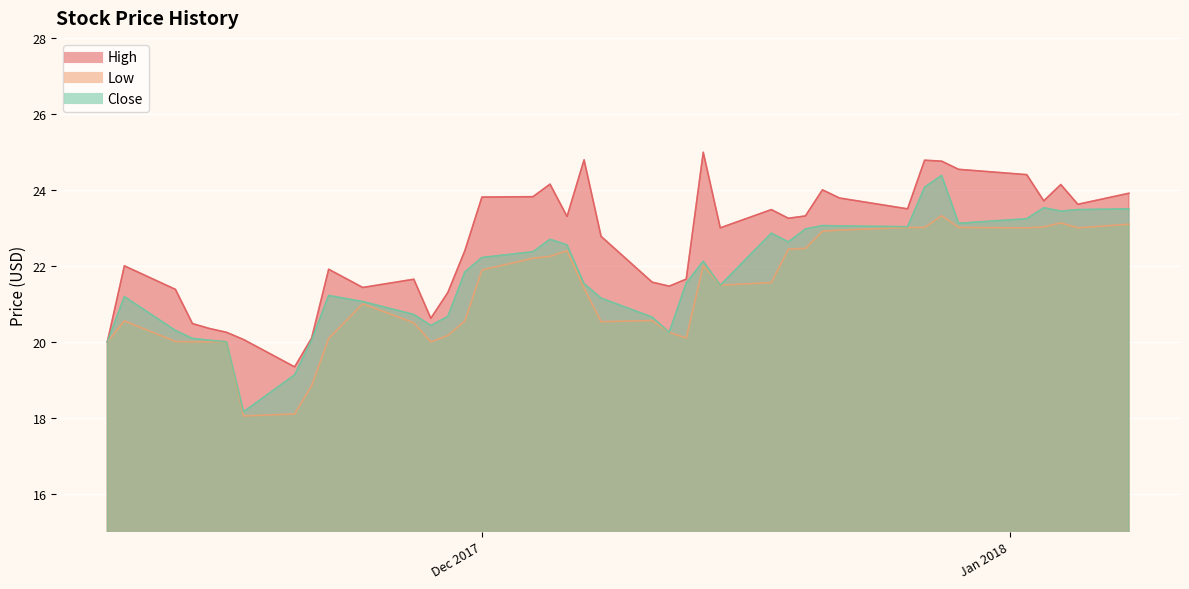

Between 2017-12-12 and 2018-01-04, which is larger?

2018-01-04